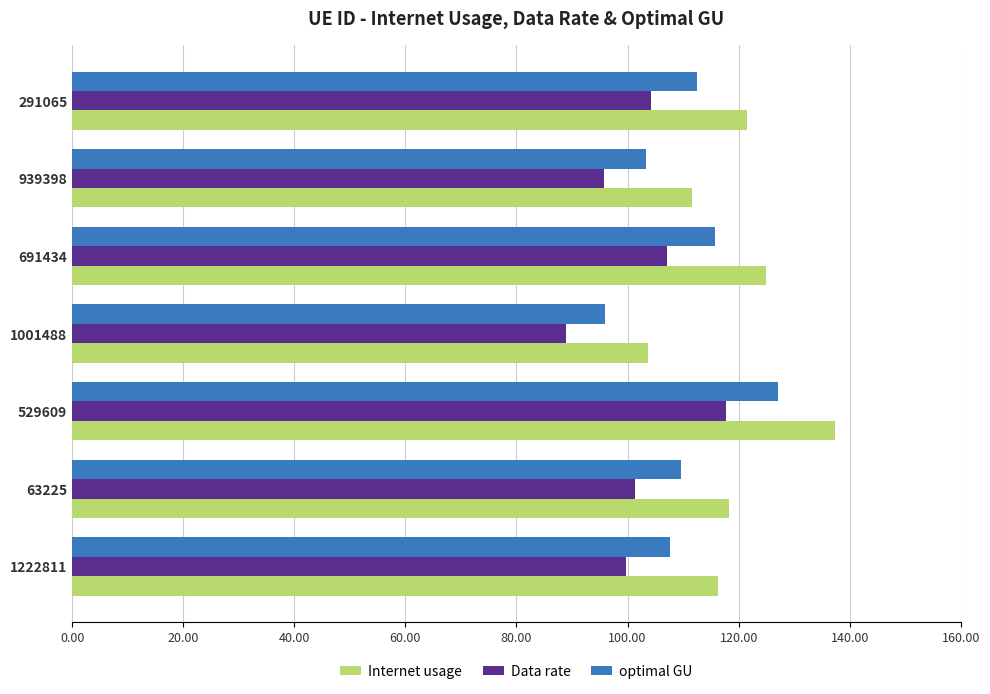

What is the difference between the maximum and minimum values in the optimal GU series?

31.1